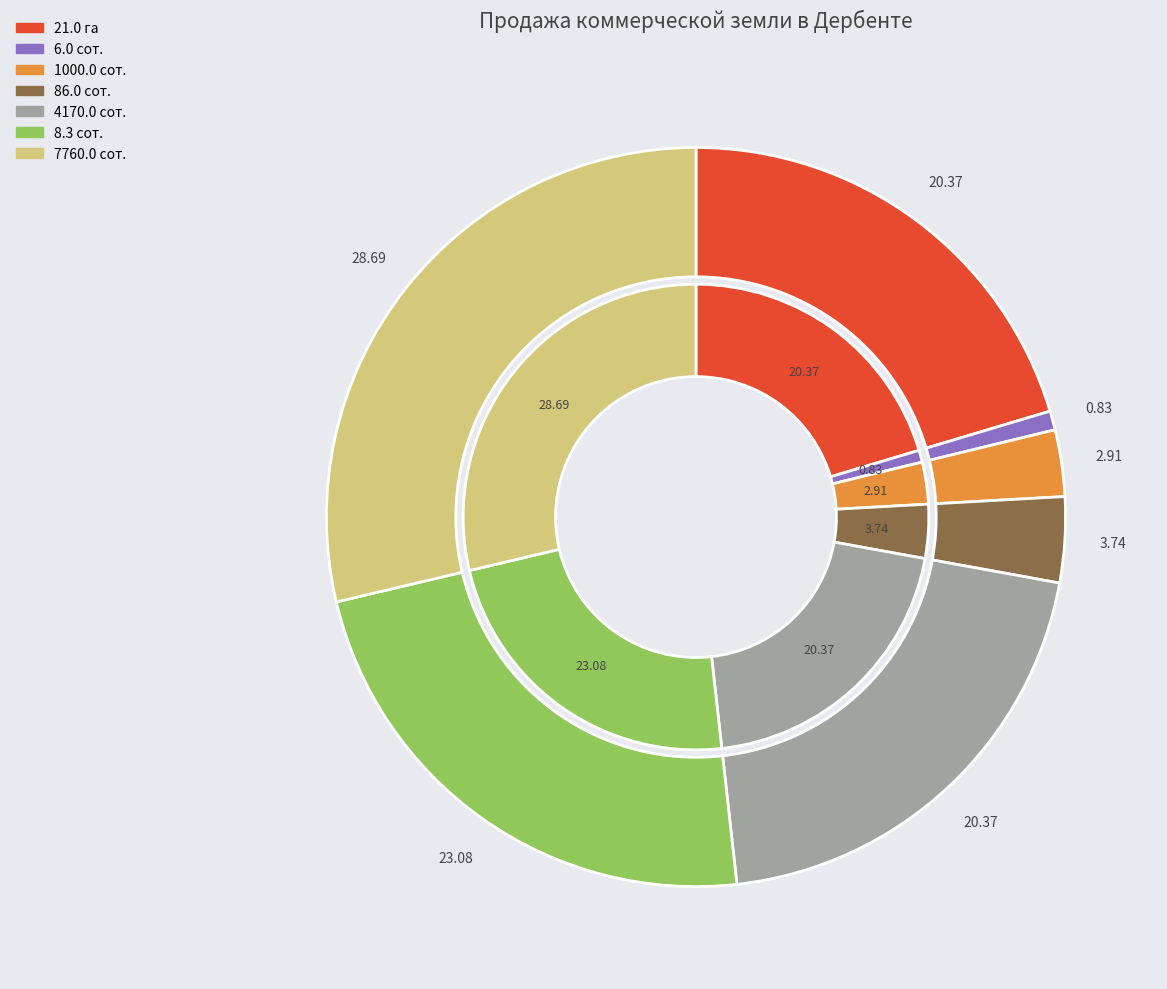

Does 1000.0 сот. account for over 50% of the chart?

No